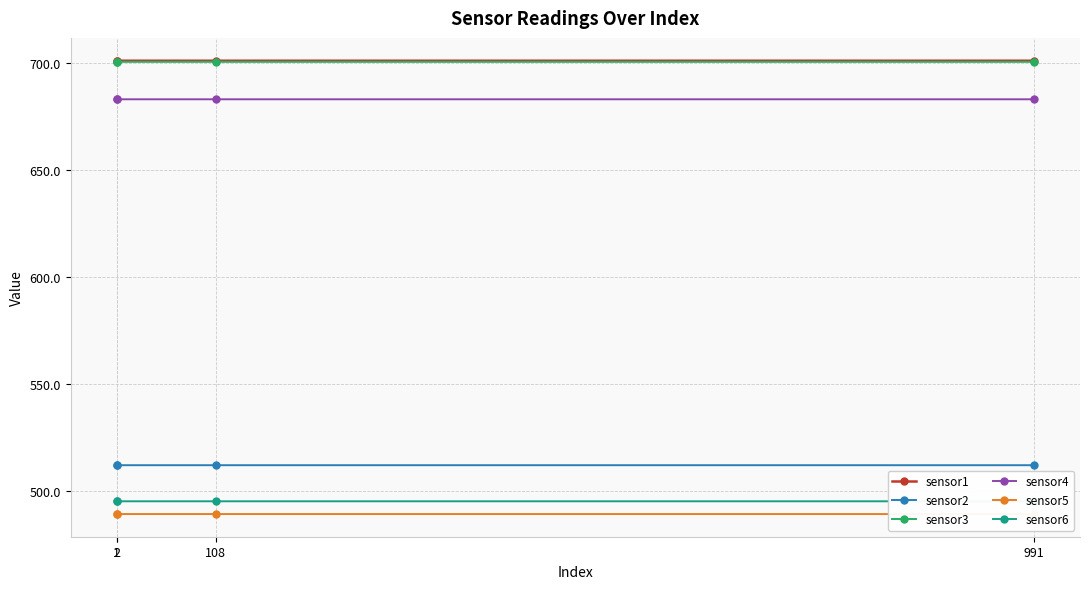

Which category has the highest value in the sensor2 series?

1